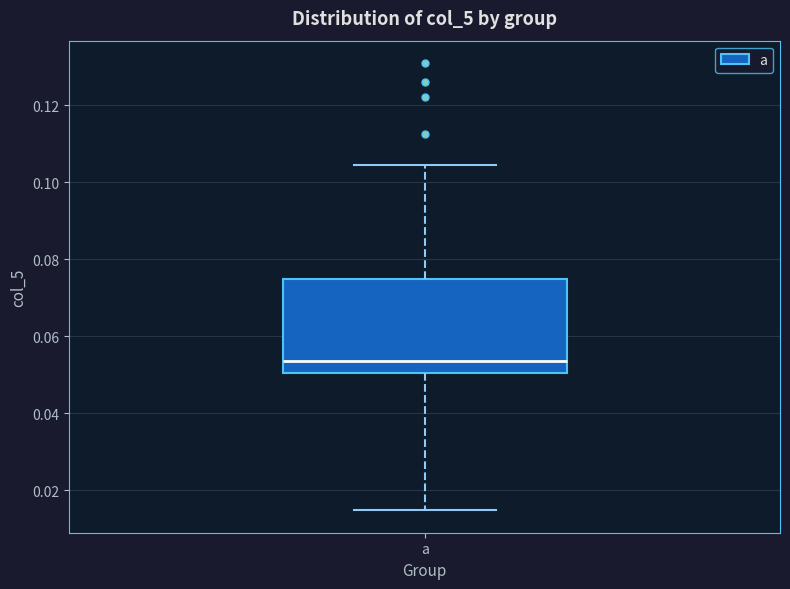

Where is the lower edge of the box for a on the y-axis? The values are not printed on the chart, so give them approximately, as read against the axis.

0.050